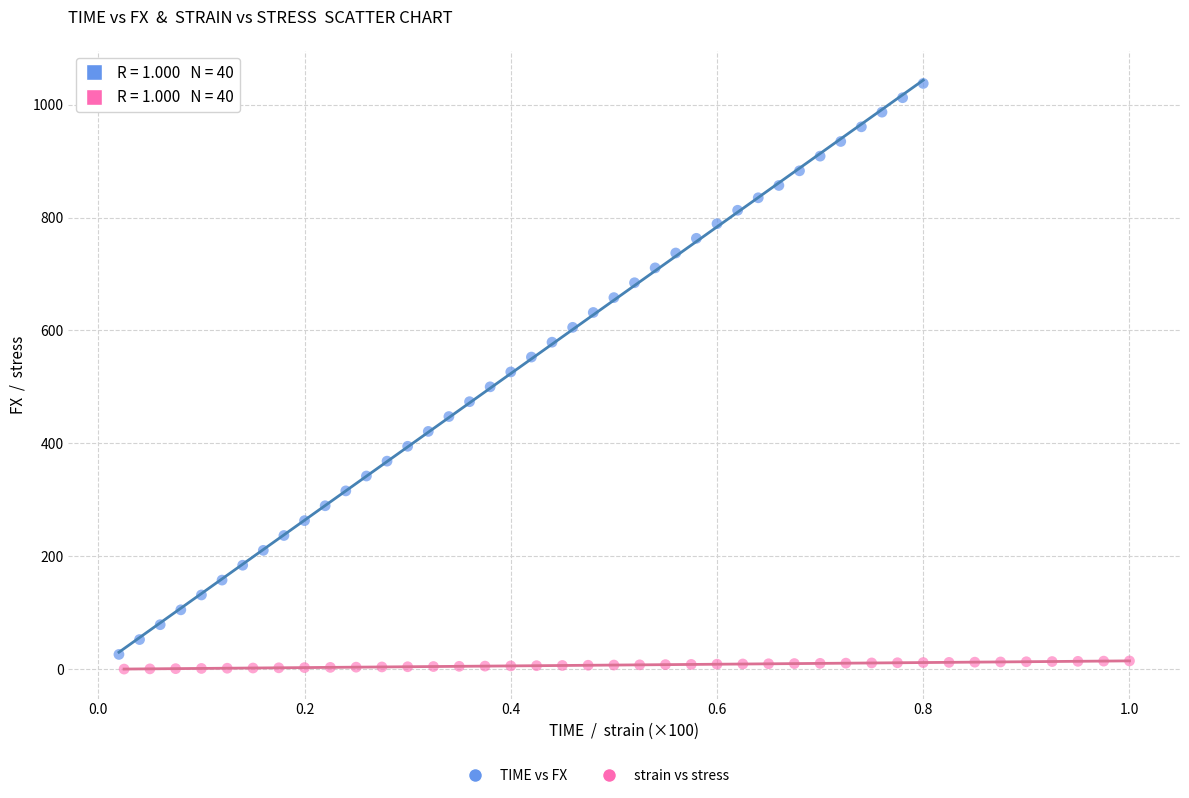

Which series has the largest Y range (max minus min)?

TIME vs FX